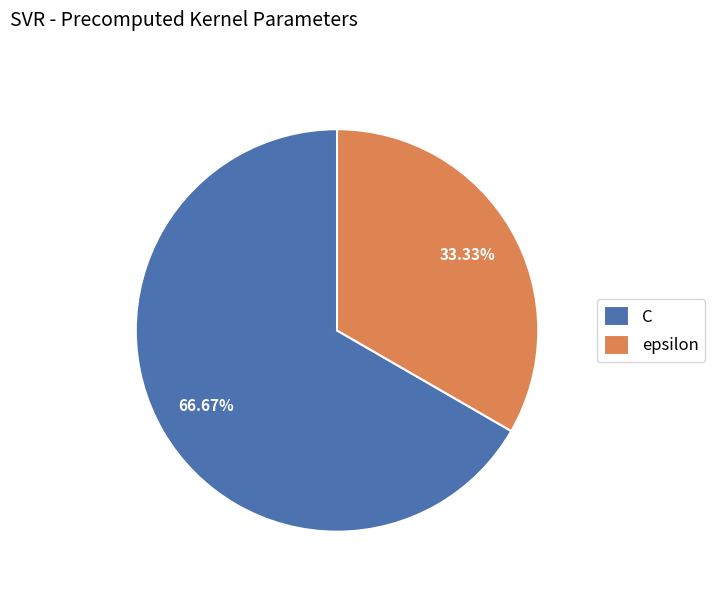

Which category has the smallest portion of the pie?

epsilon